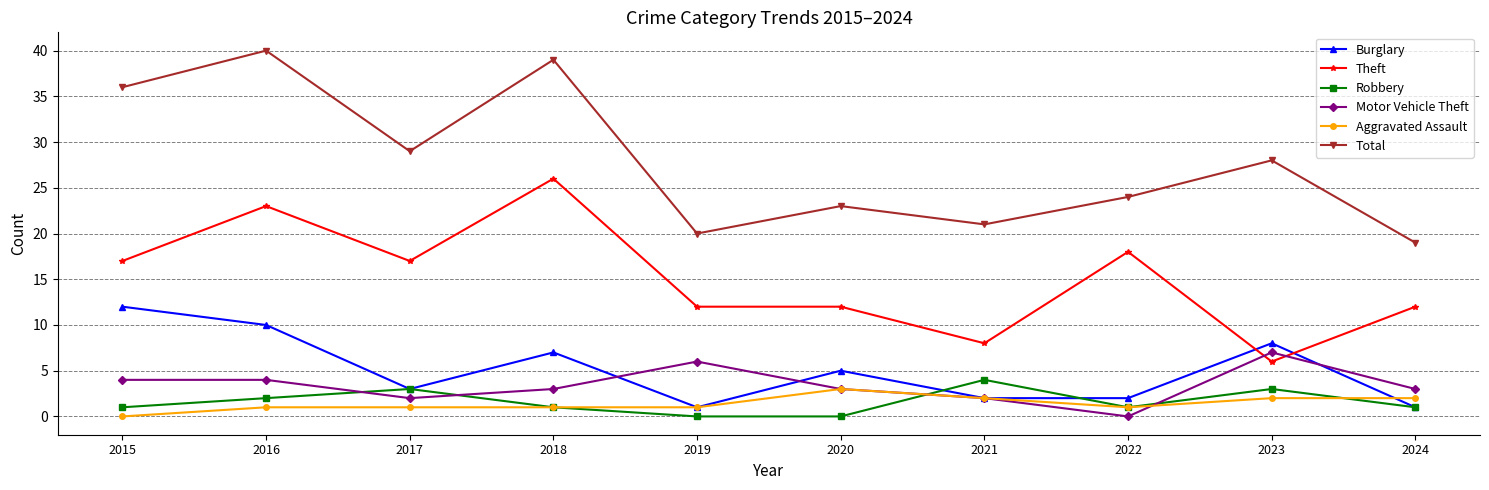

Rank the series by their maximum value, from lowest to highest.

Aggravated Assault, Robbery, Motor Vehicle Theft, Burglary, Theft, Total